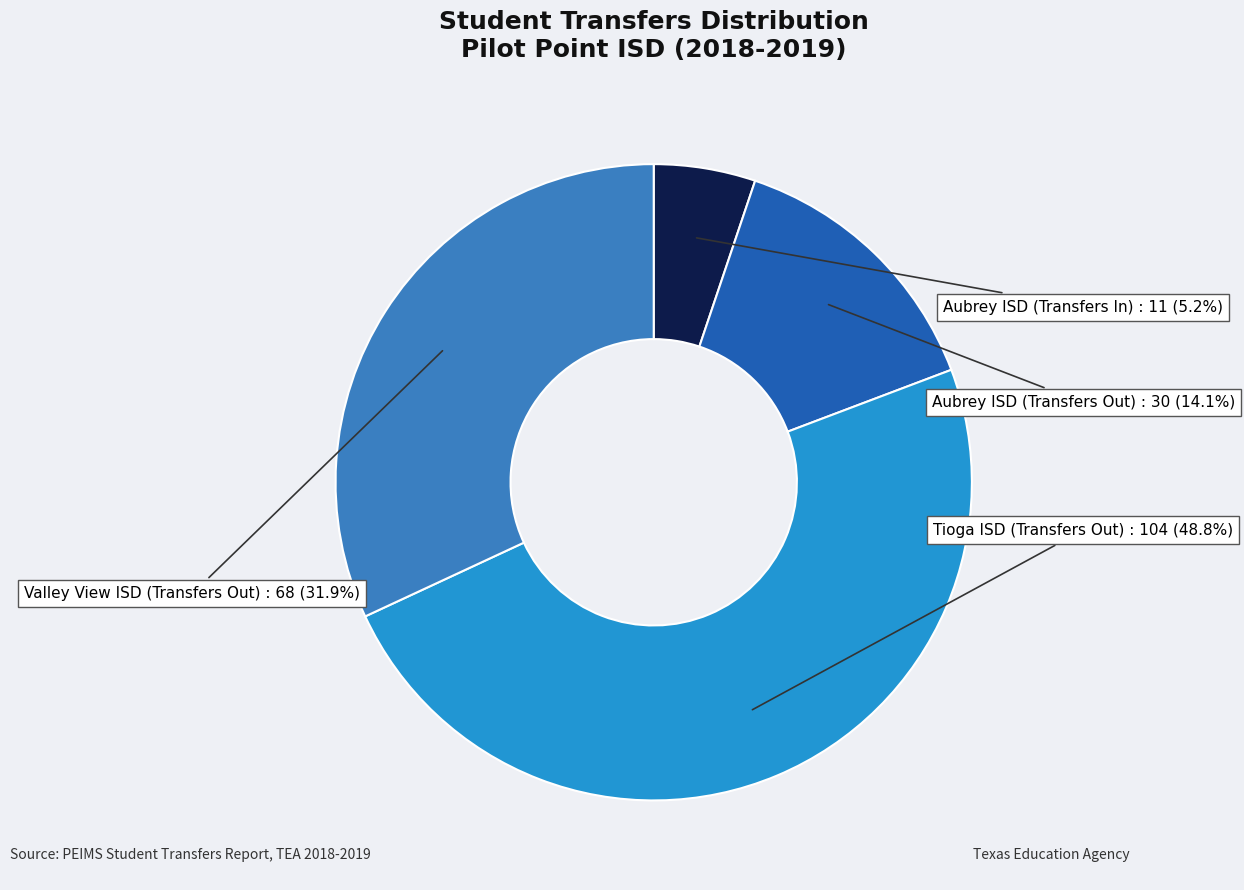

Which has a higher value, Aubrey ISD (Transfers In) or Aubrey ISD (Transfers Out)?

Aubrey ISD (Transfers Out)